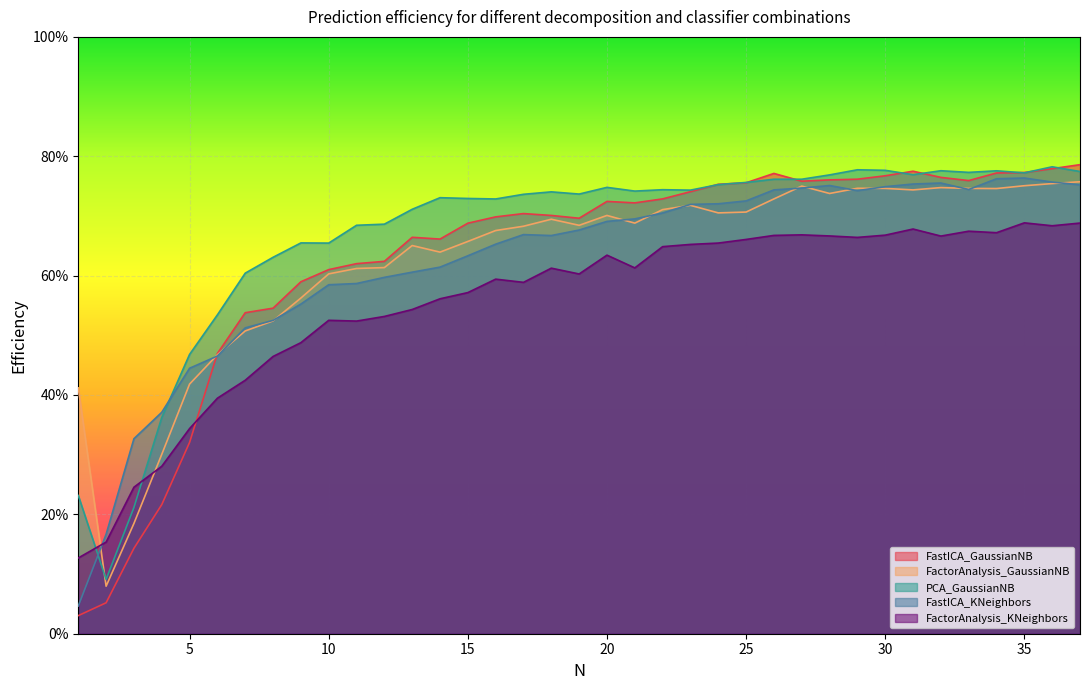

Rank the series by their maximum value, from lowest to highest.

FactorAnalysis_KNeighbors, FactorAnalysis_GaussianNB, FastICA_KNeighbors, PCA_GaussianNB, FastICA_GaussianNB